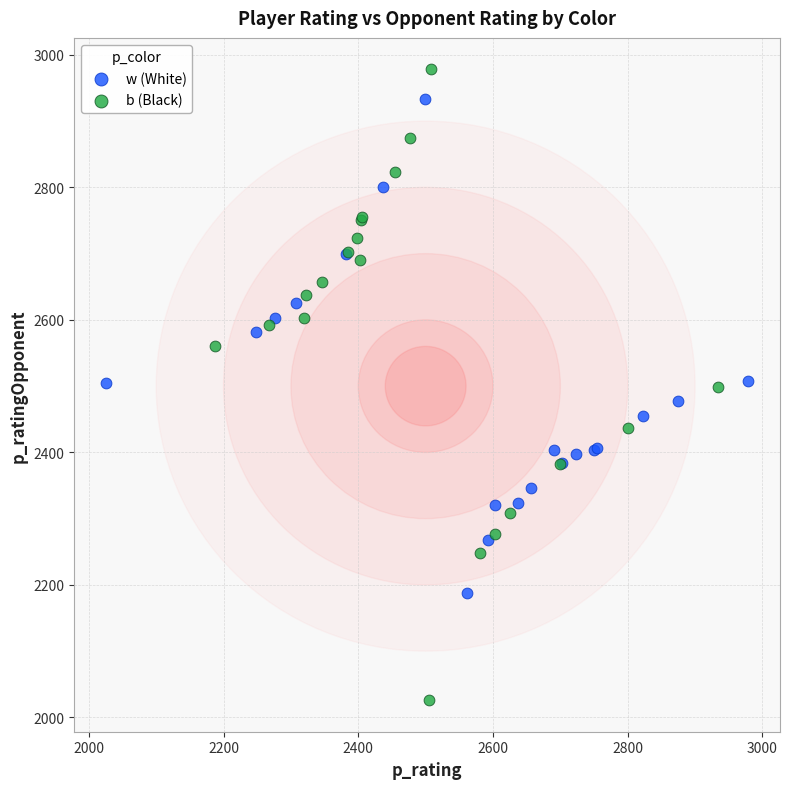

What are all the series names shown in the legend?

w (White), b (Black)